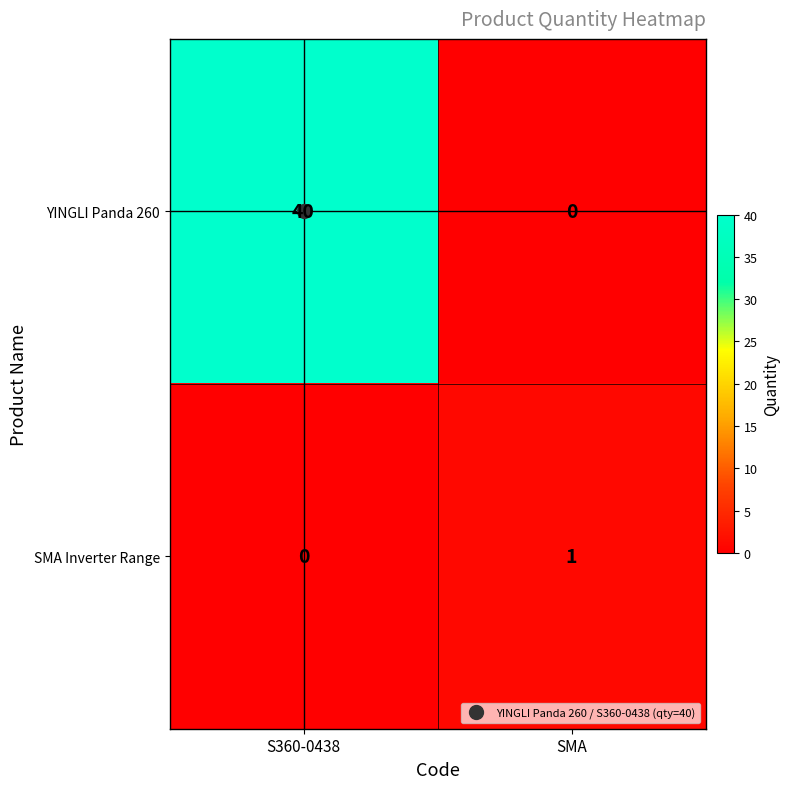

How many values in the SMA Inverter Range series are below 1?

1